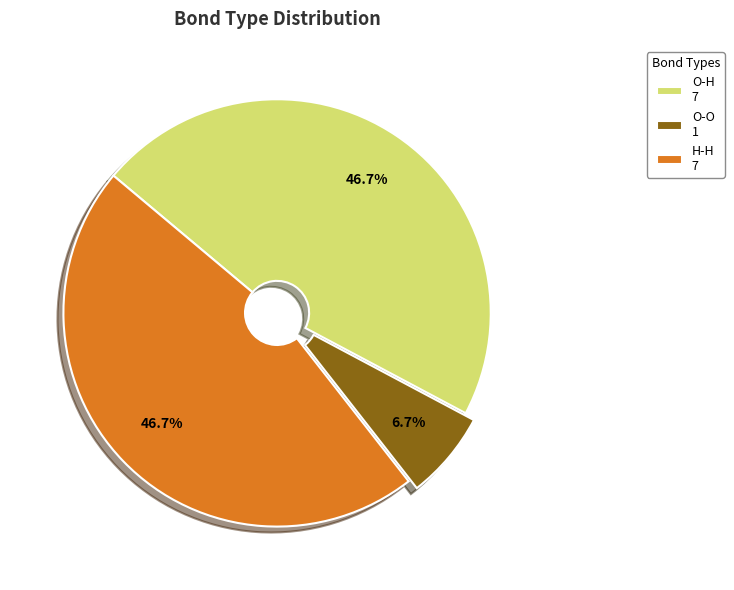

How many slices are in this pie chart?

3